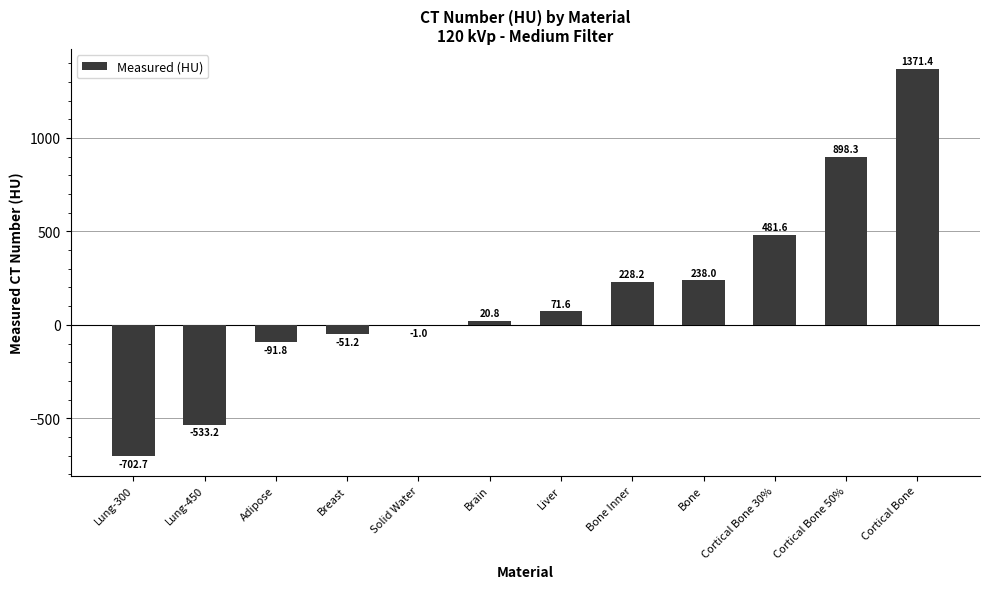

At which label is the value closest to 334?

Bone